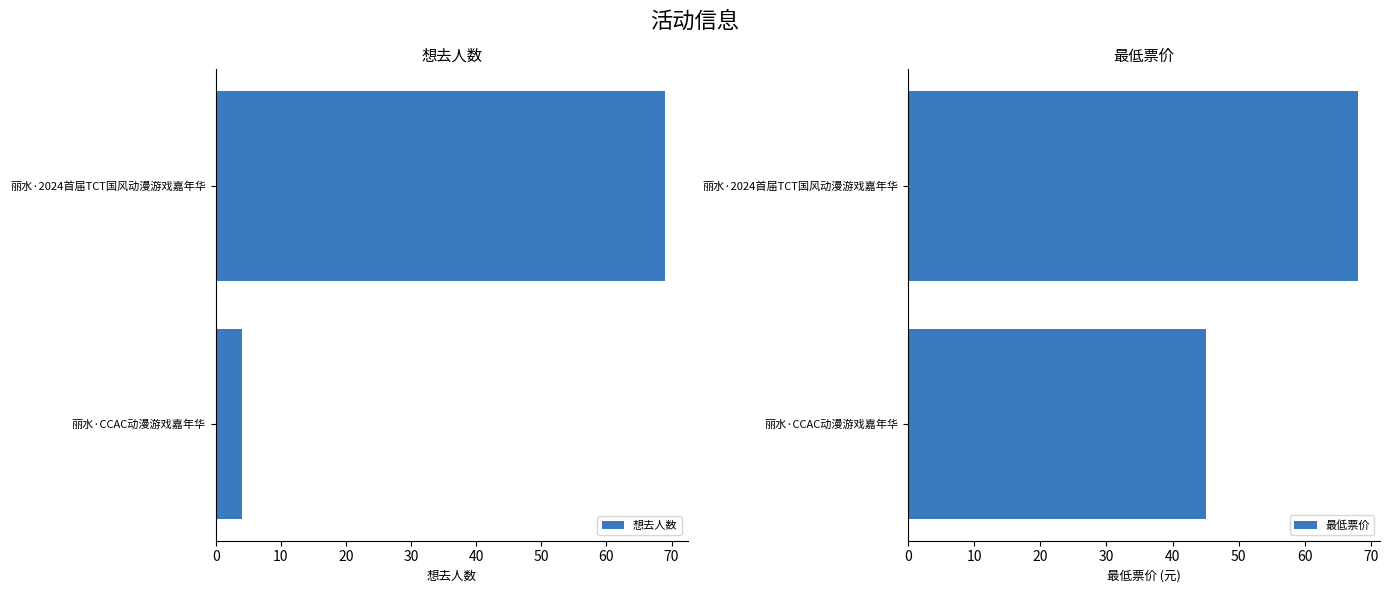

Rank the series by their maximum value, from highest to lowest.

想去人数, 最低票价